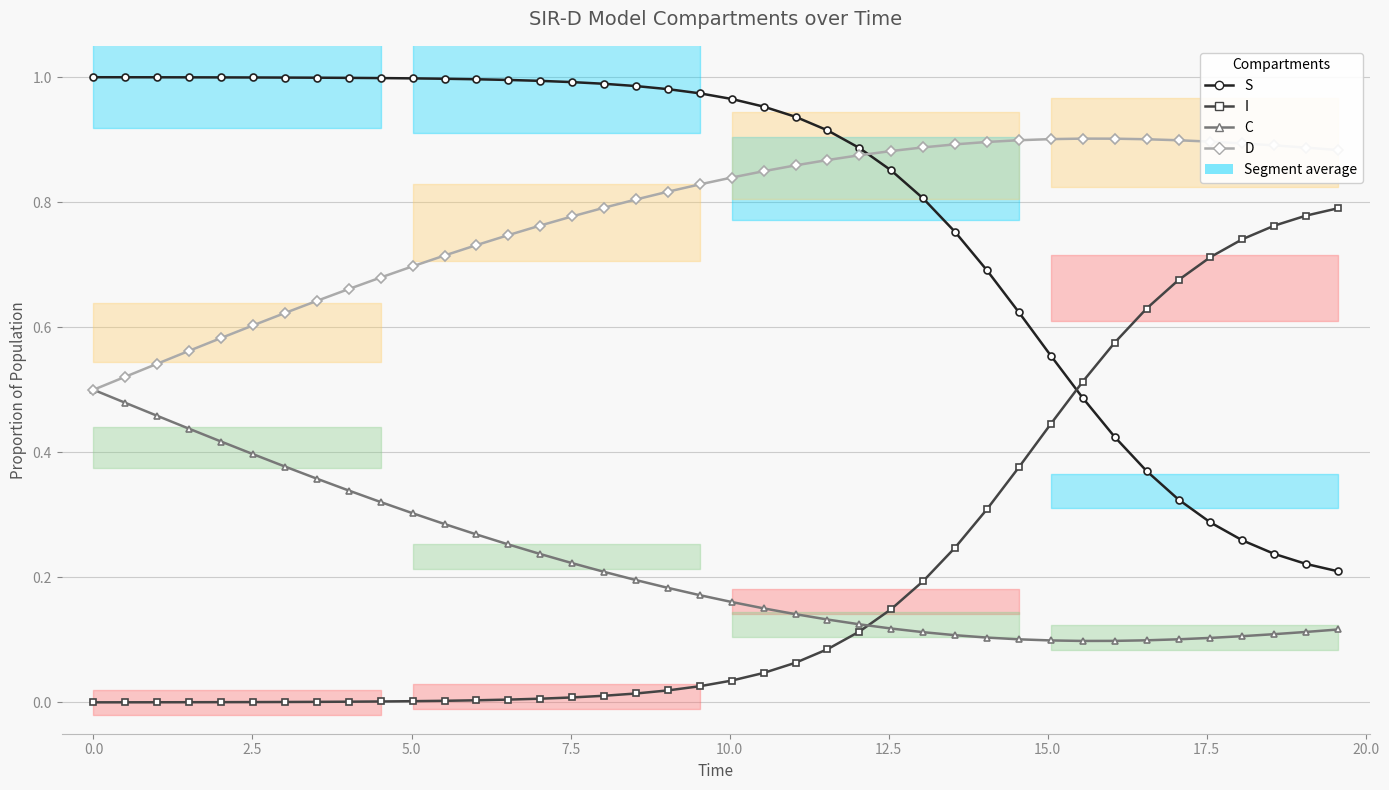

What is the lowest value of the S series?

0.2